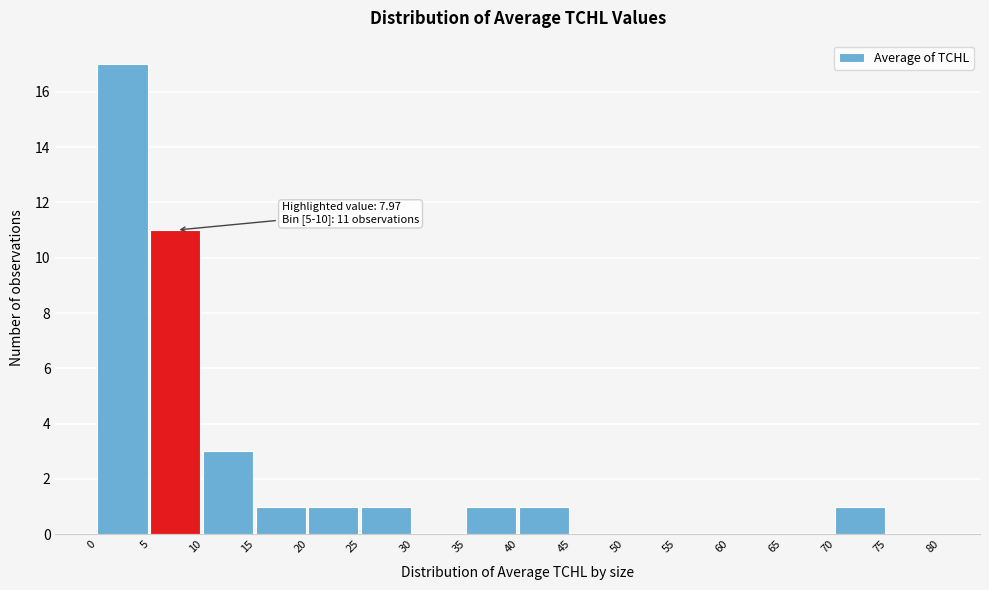

Over which range of the x-axis is the bar tallest?

0 to 5